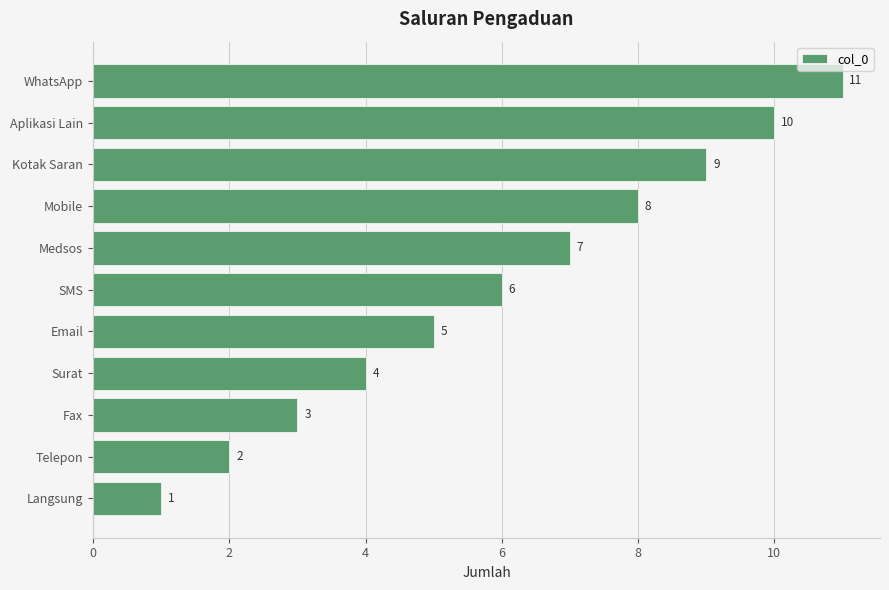

Which category has the highest value across all series?

WhatsApp